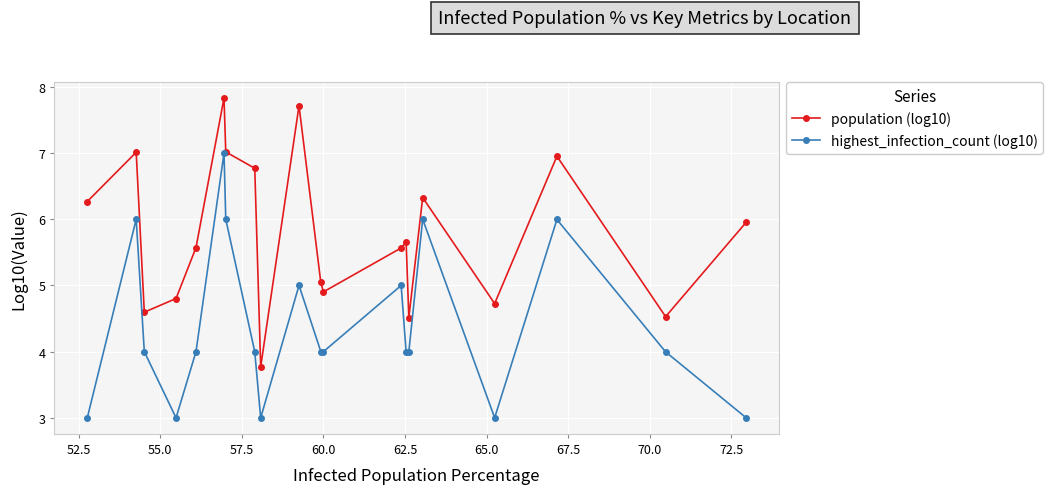

Reading right to left, extract all data points from this chart.

population (log10): 6.0	4.5	7.0	4.7	6.3	4.5	5.7	5.6	4.9	5.0	7.7	3.8	6.8	7.0	7.8	5.6	4.8	4.6	7.0	6.3
highest_infection_count (log10): 3.0	4.0	6.0	3.0	6.0	4.0	4.0	5.0	4.0	4.0	5.0	3.0	4.0	6.0	7.0	4.0	3.0	4.0	6.0	3.0